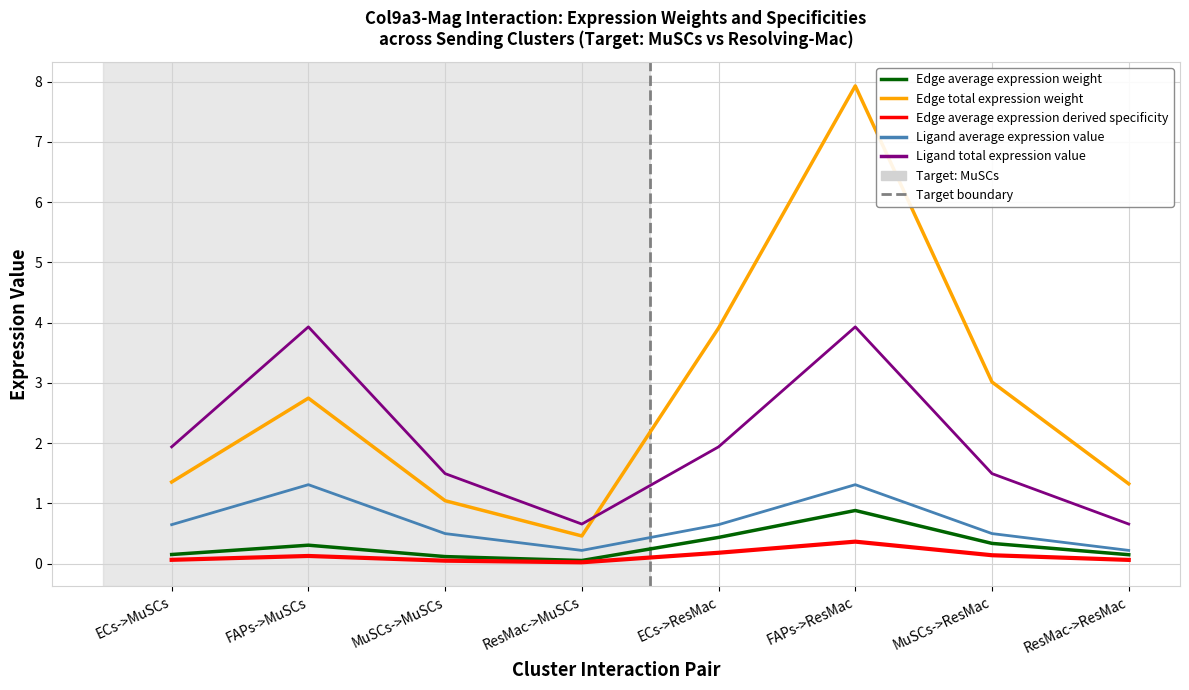

Read the Edge total expression weight value at MuSCs->MuSCs.

1.0